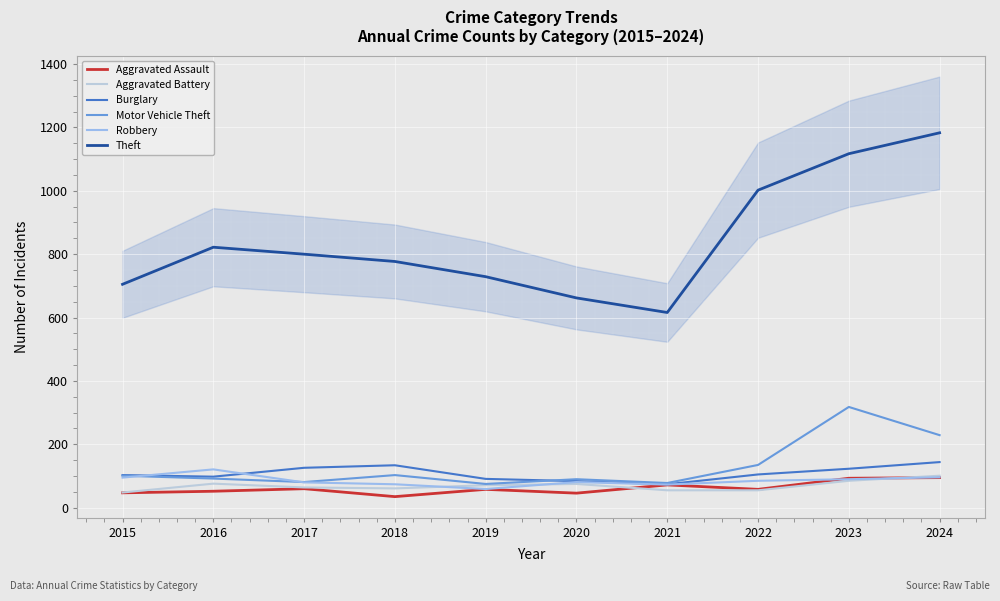

What are all the series names shown in the legend?

Aggravated Assault, Aggravated Battery, Burglary, Motor Vehicle Theft, Robbery, Theft